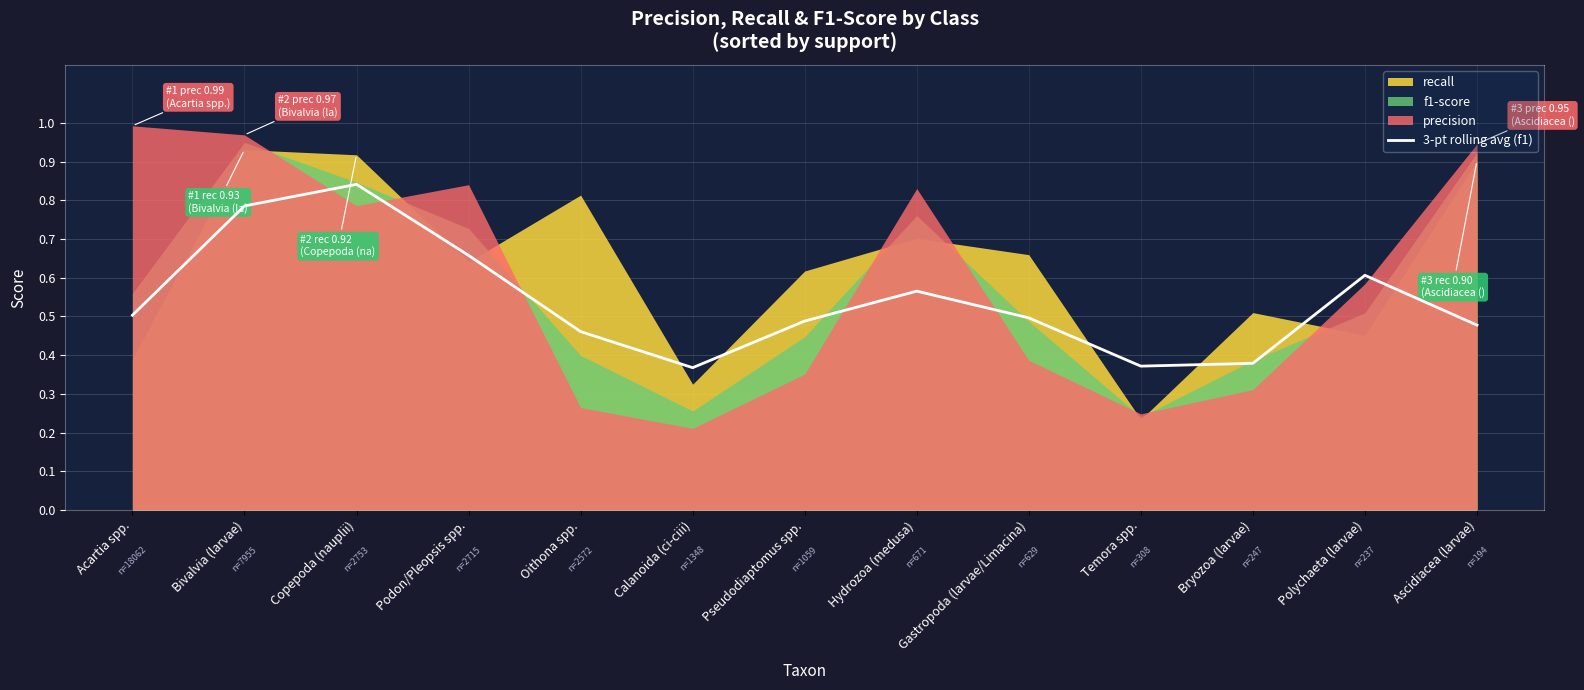

What is the difference between the second highest and minimum values?

0.4